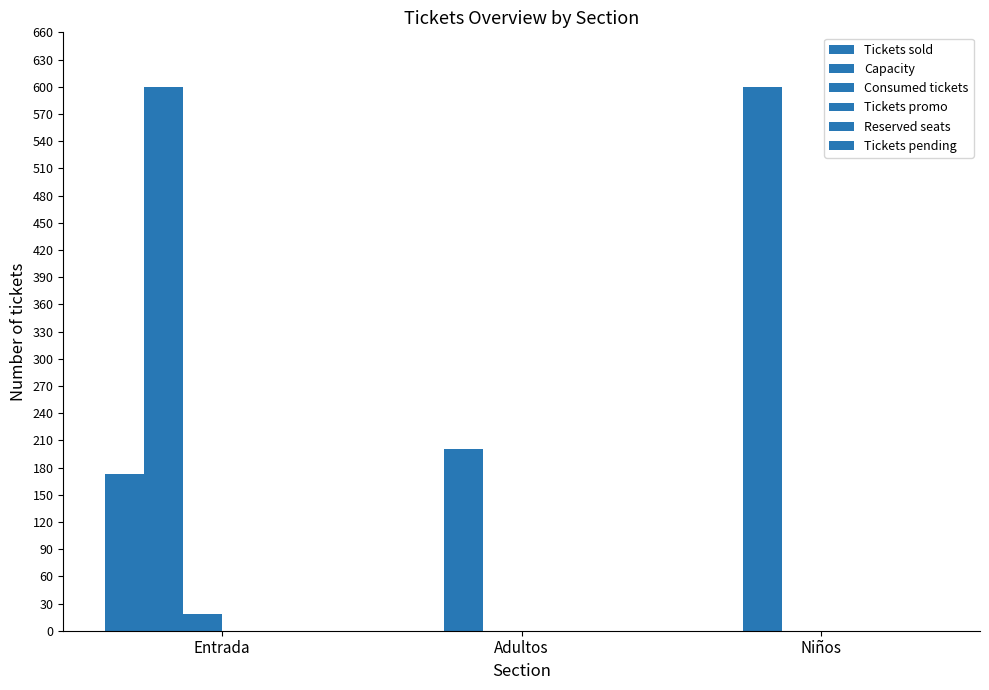

At which category is the sum across all series the highest?

Entrada